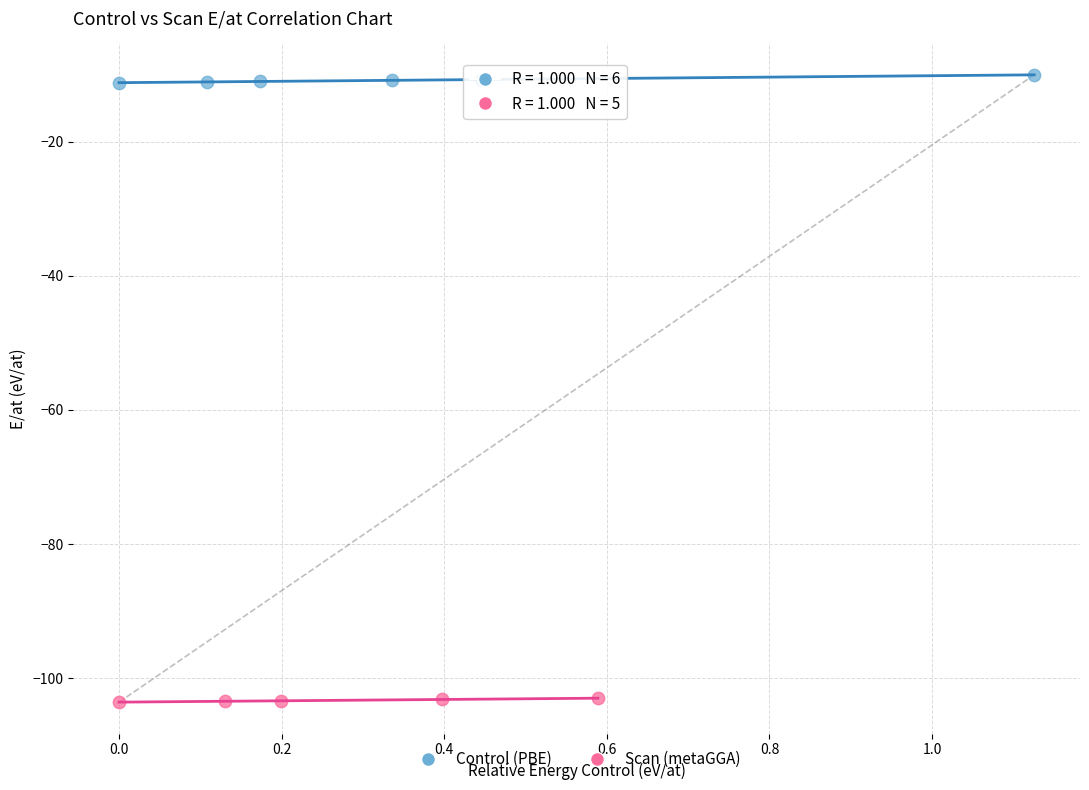

Which series contains the lowest Y value?

Scan (metaGGA)